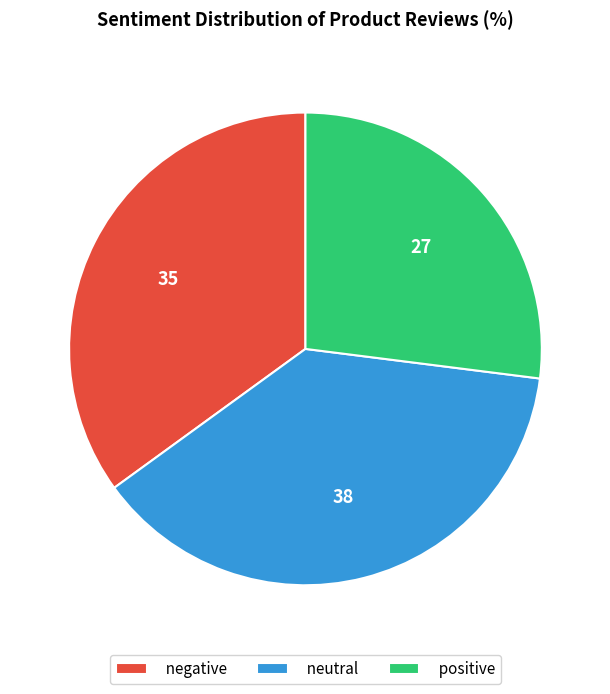

Which category has the smallest portion of the pie?

positive